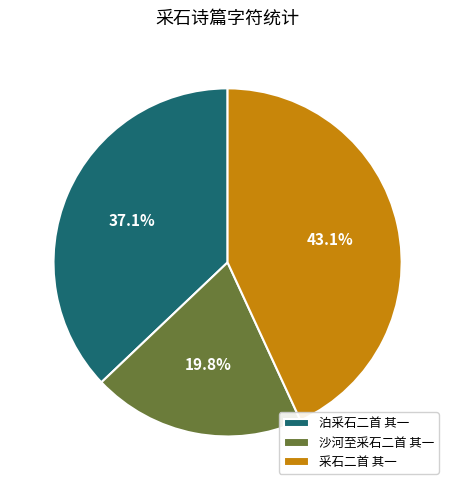

To the nearest percent, what is the combined percentage of 沙河至采石二首 其一 and 泊采石二首 其一?

57%